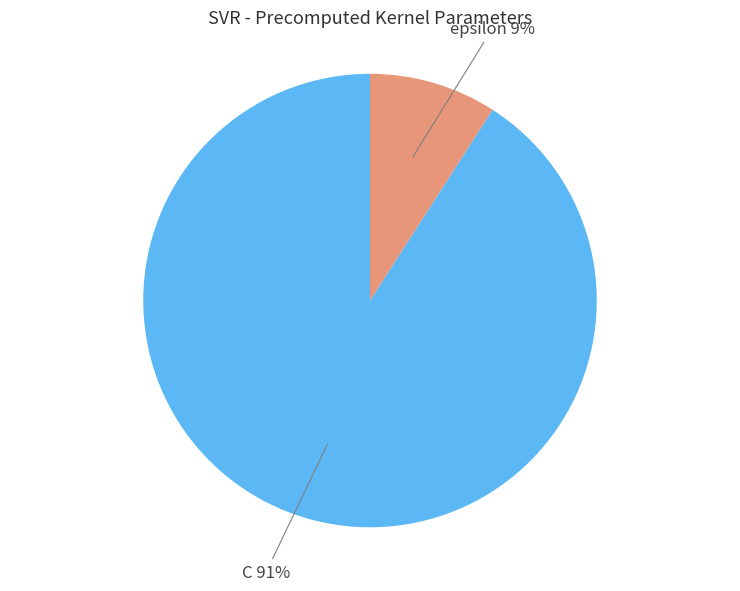

Count the number of slices in the pie.

2